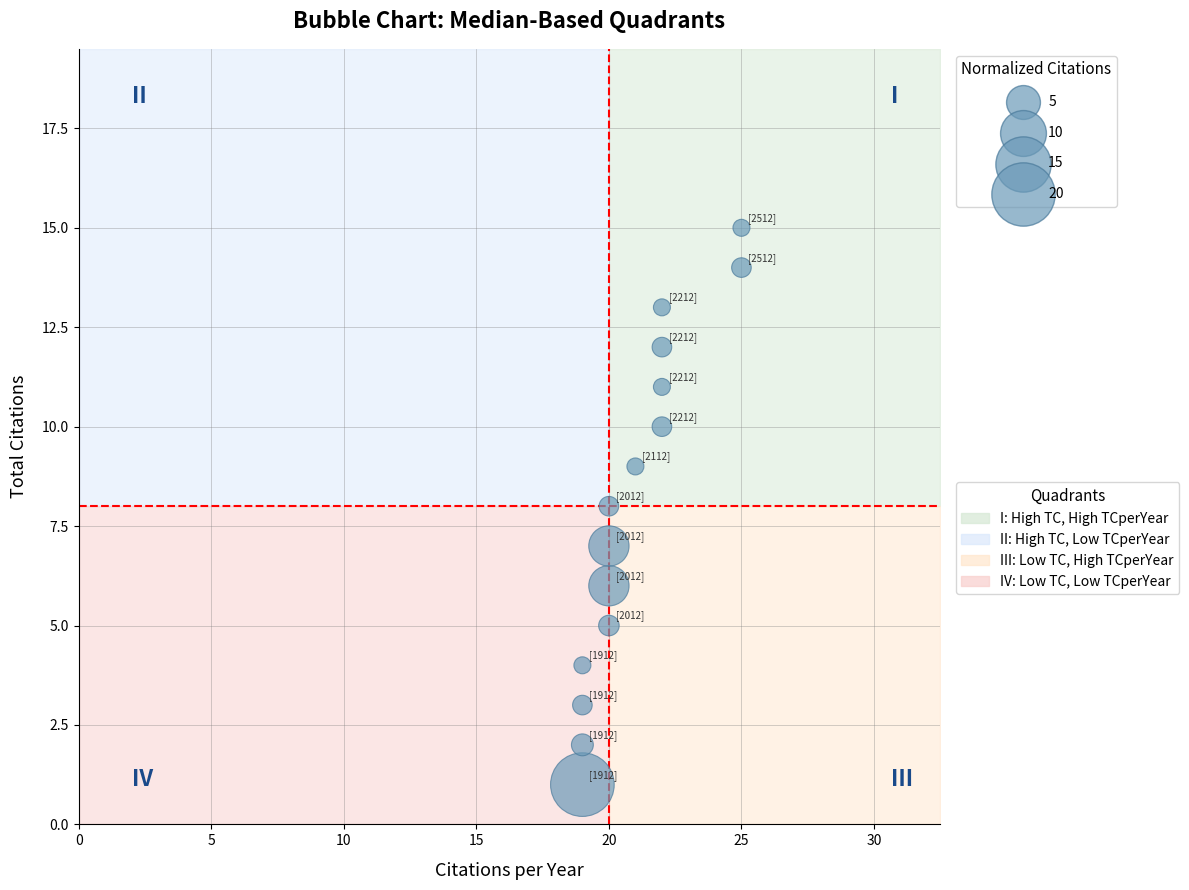

What is the range of X values (max minus min)?

6